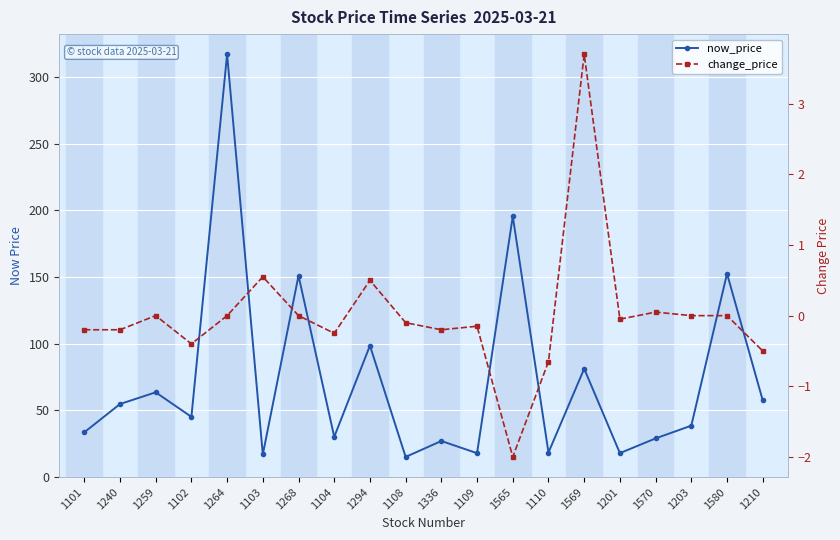

Does the chart display data point markers on the line(s)?

Yes